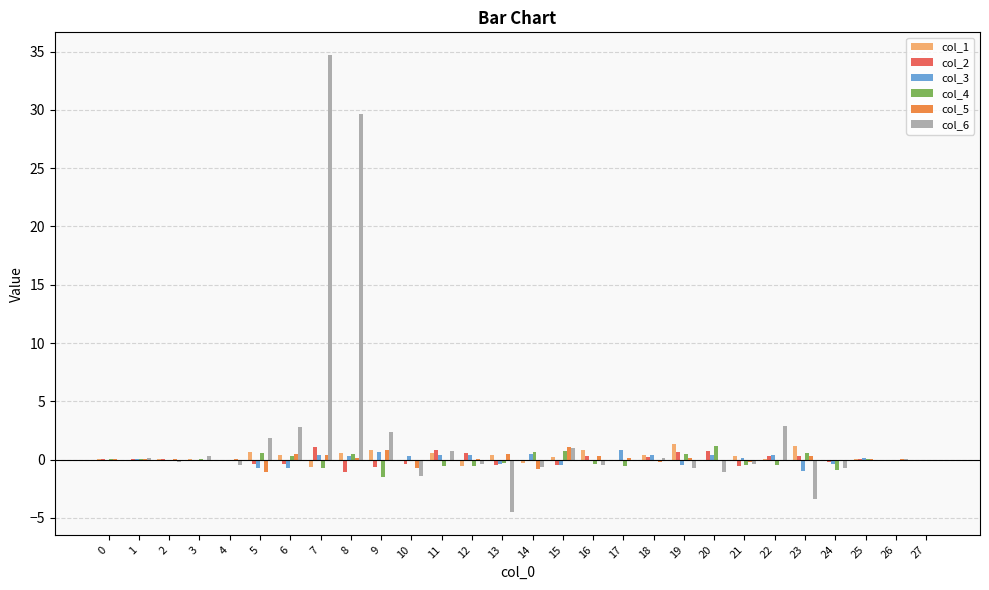

Is it true that col_6 equals 1.0 at 15?

True